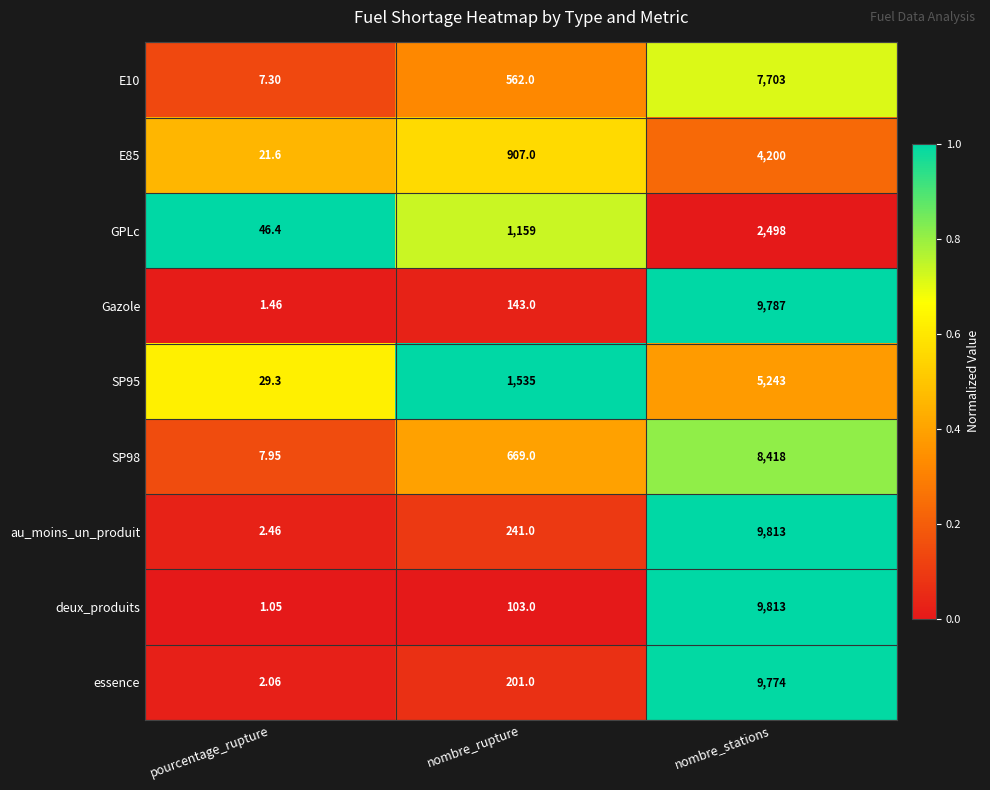

Where is SP98 nearest to the value 4212?

nombre_rupture